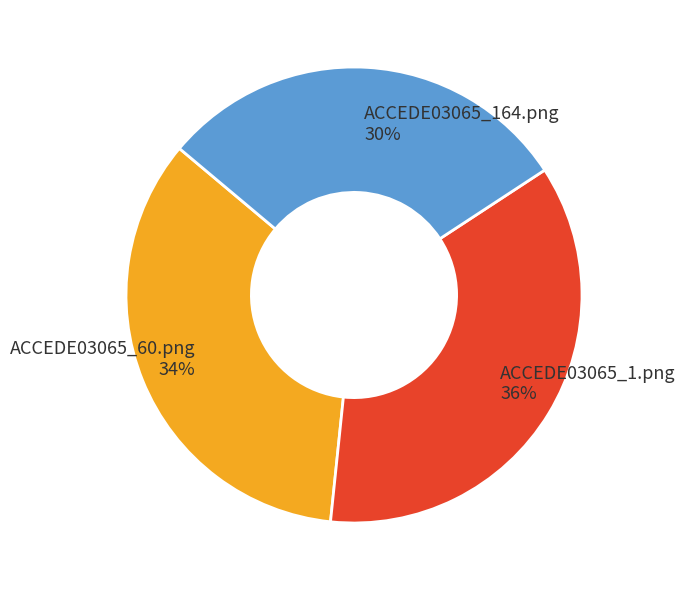

Is the sum of ACCEDE03065_60.png and ACCEDE03065_164.png greater than half?

Yes